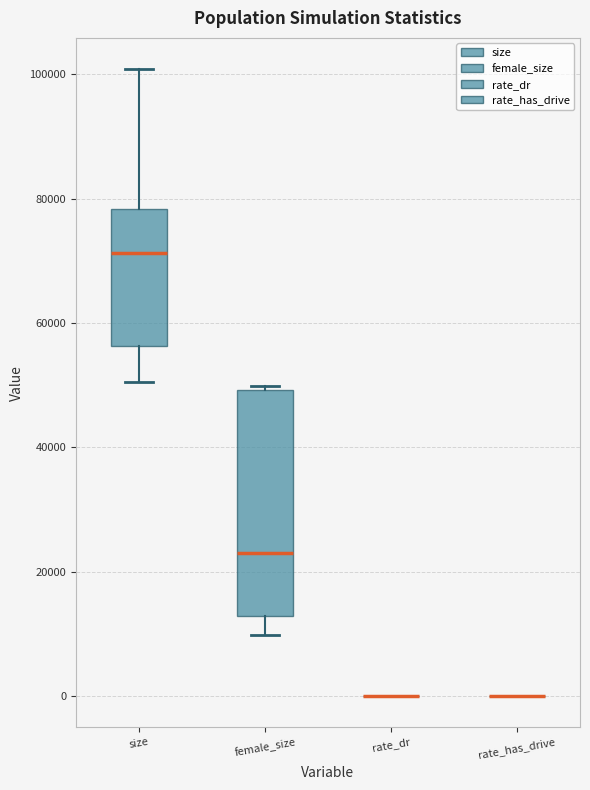

Reading left to right, read every box against the y-axis: the position of its median line, the range the box covers, and the ends of its whiskers. The values are not printed on the chart, so give them approximately, as read against the axis.

size: median 72000, box 56000 to 78000, whiskers 50000 to 100000
female_size: median 24000, box 12000 to 50000, whiskers 10000 to 50000 (just above the box's upper edge)
rate_dr: box collapsed to a line at 0, whiskers 0 to 0
rate_has_drive: box collapsed to a line at 0, whiskers 0 to 0